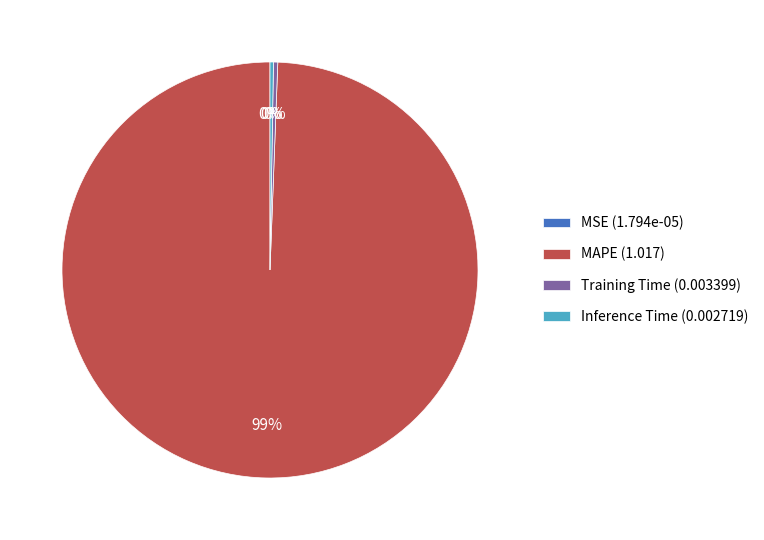

What is the largest slice in the pie chart?

MAPE (1.017)